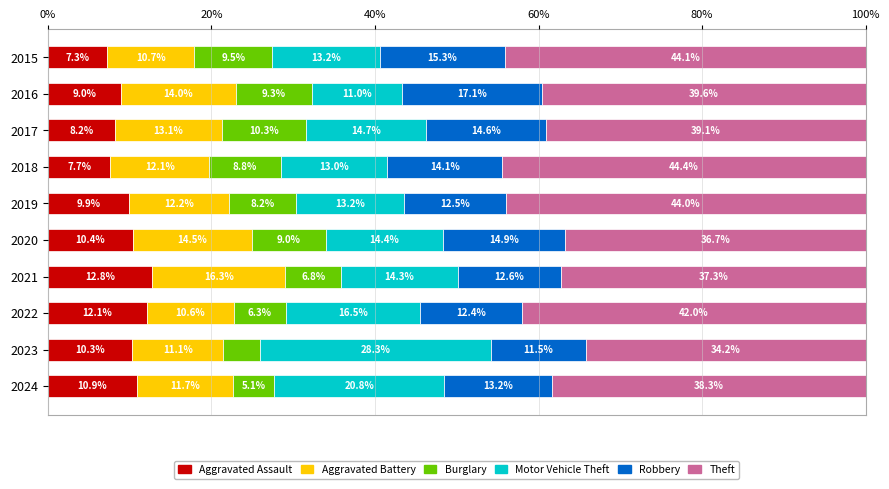

What is the maximum value for Aggravated Assault?

12.8